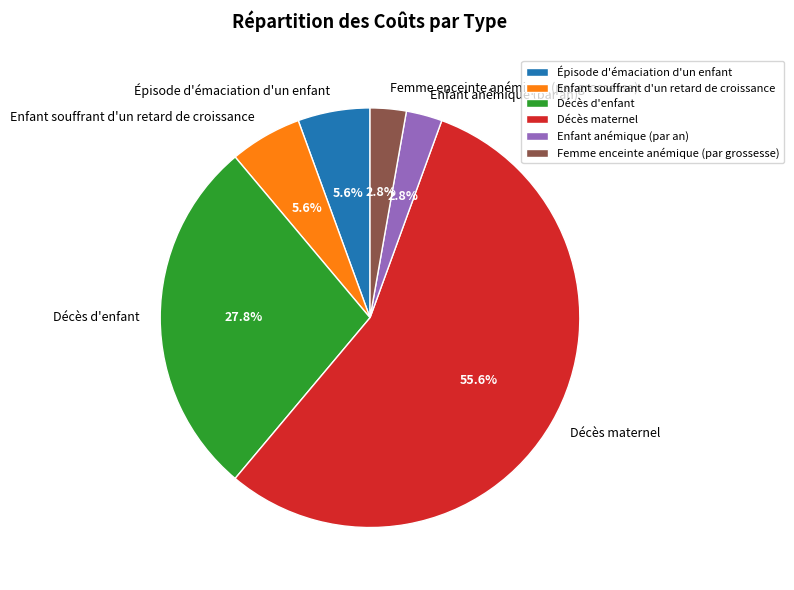

To the nearest percent, what portion does Décès d'enfant represent?

28%